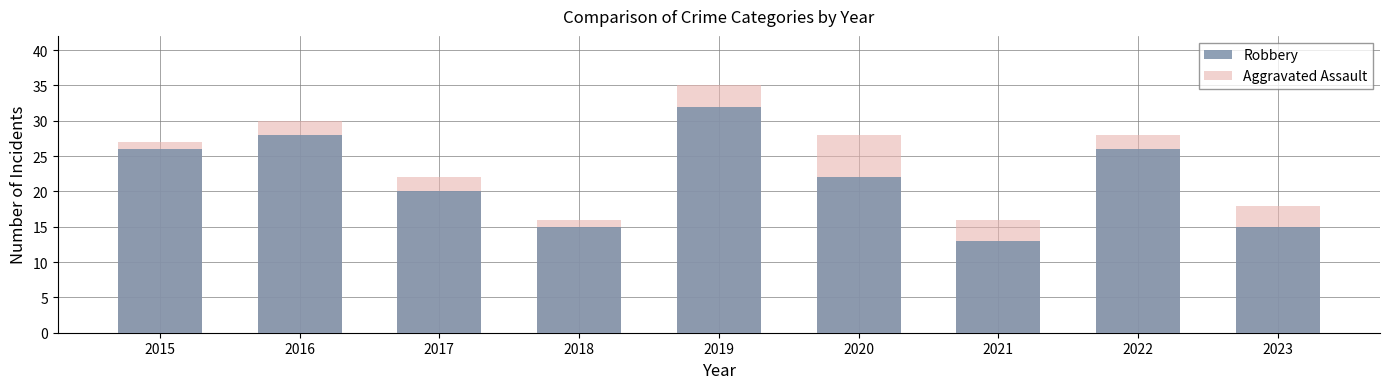

Reading right to left, what are all the values shown in this chart?

Robbery: 15	26	13	22	32	15	20	28	26
Aggravated Assault: 18	28	16	28	35	16	22	30	27